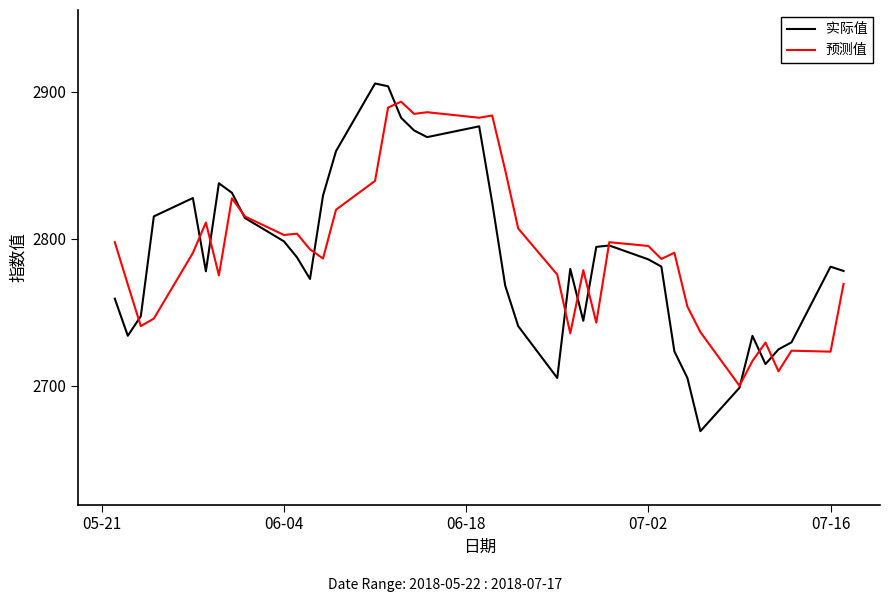

What is the minimum value shown in the chart?

2669.0